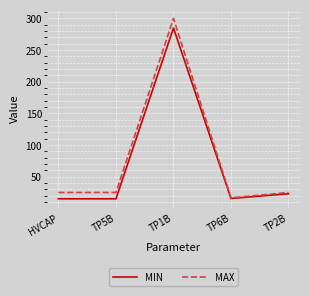

Is it true that MIN equals 452.2 at TP1B?

False